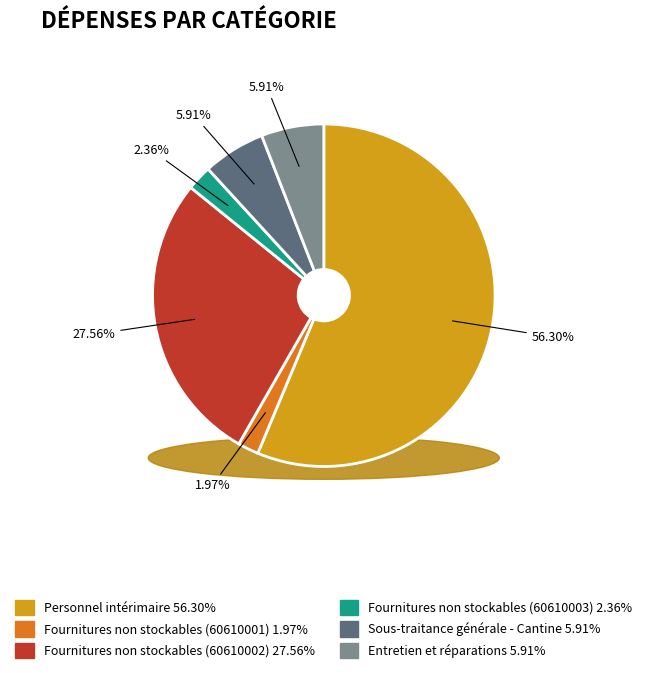

What percentage is the Fournitures non stockables (60610003) slice, to the nearest percent?

2%